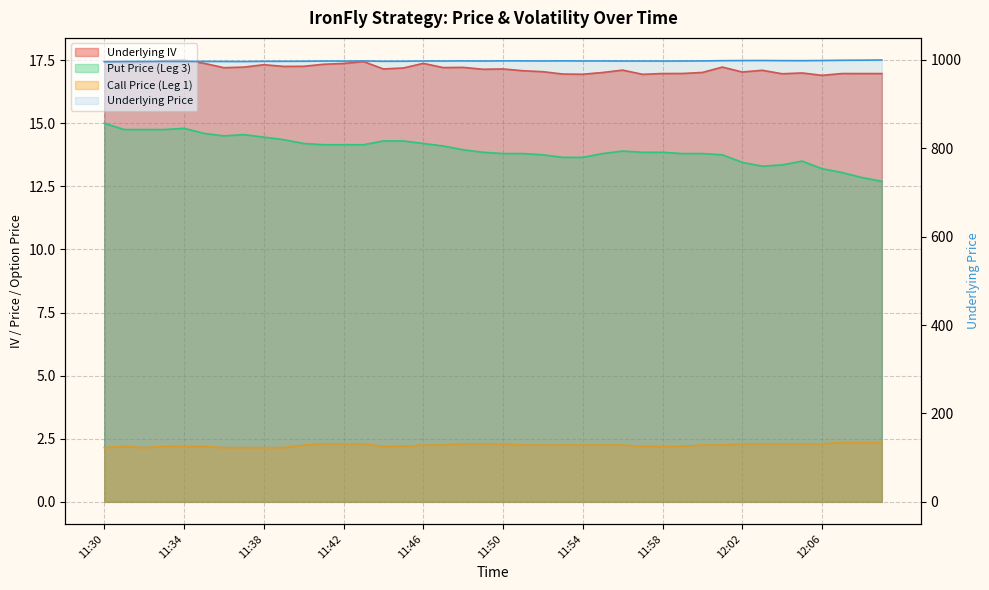

Is the value of Call Price (Leg 1) at 11:44 greater than the value of Underlying Price at 11:39?

No